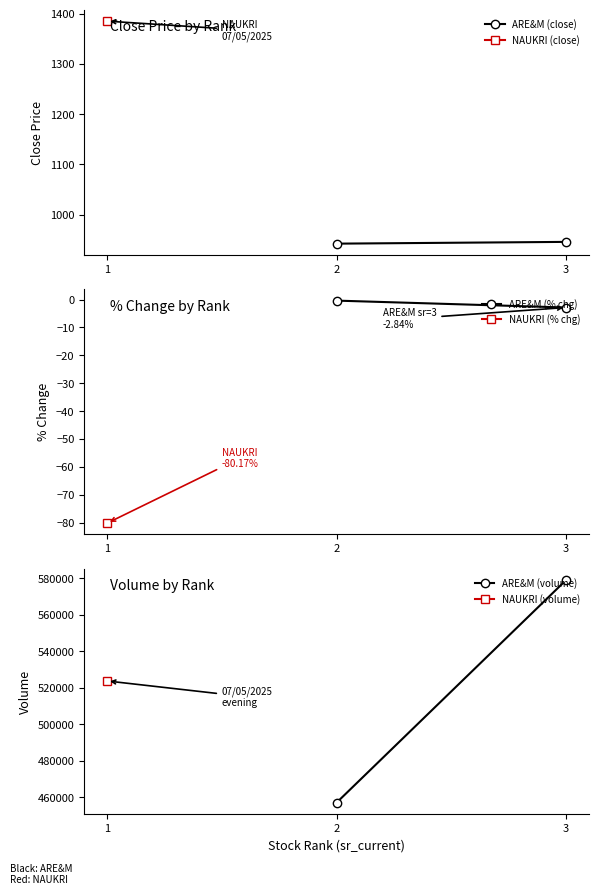

Does the chart have visible grid lines?

No